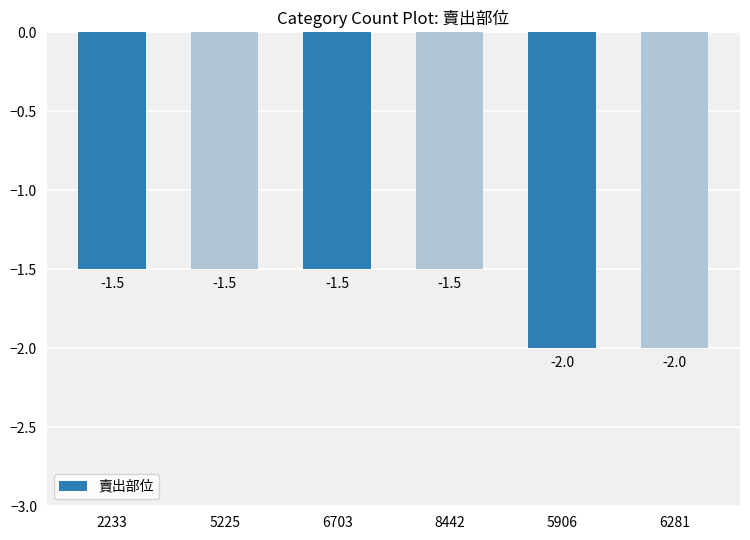

What is the maximum value shown in the chart?

-1.5